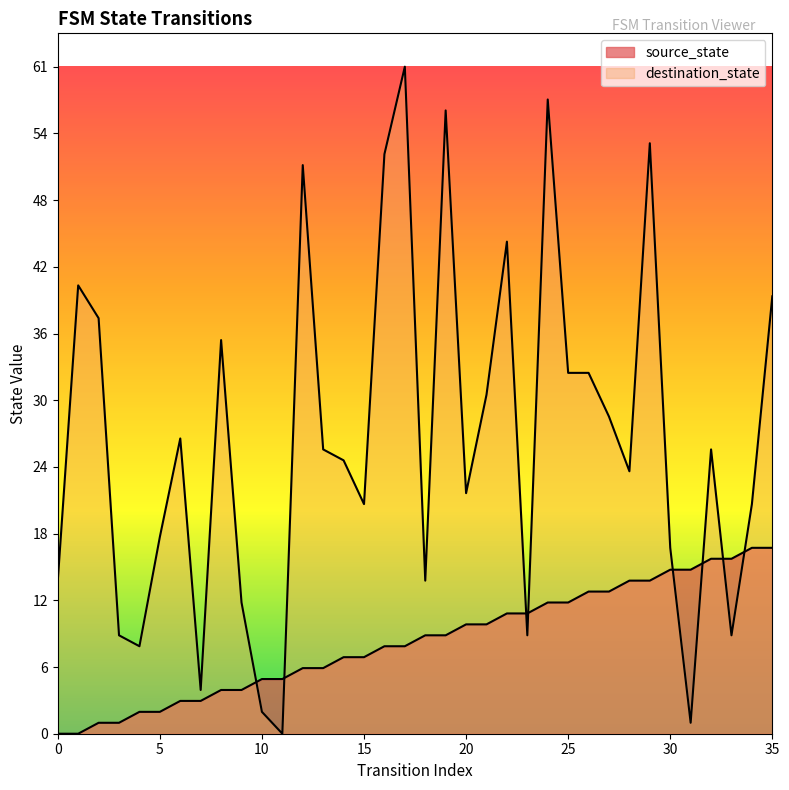

What is the total value across all series at 23?

20